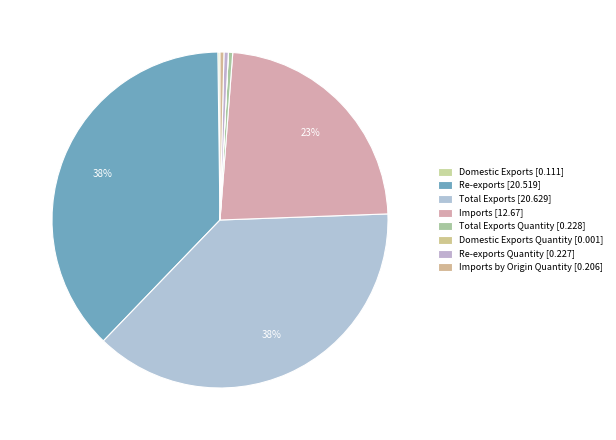

How many segments does this pie chart have?

8